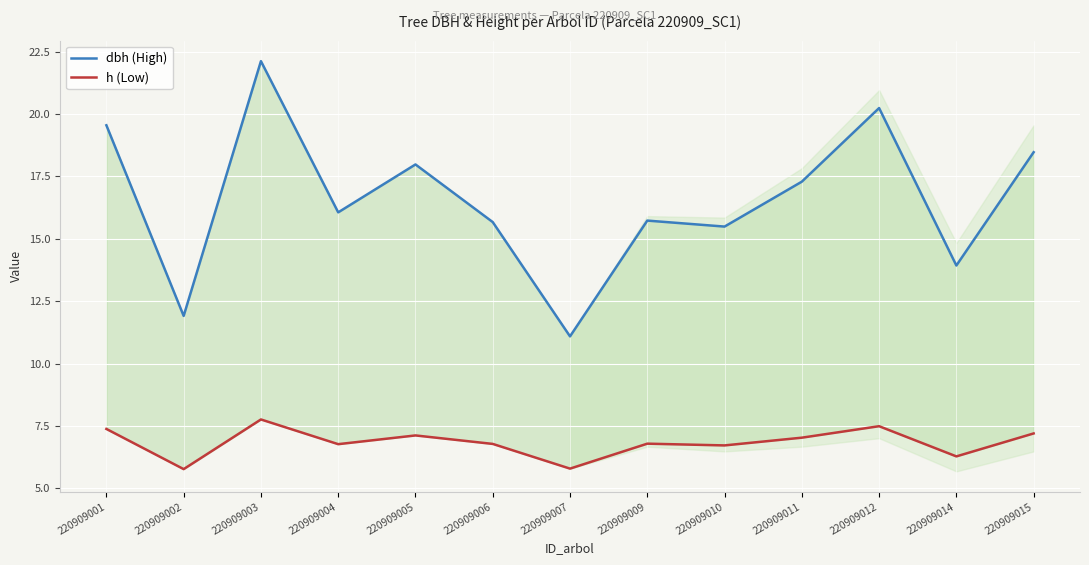

True or false: dbh (High) and h (Low) intersect in this chart.

False